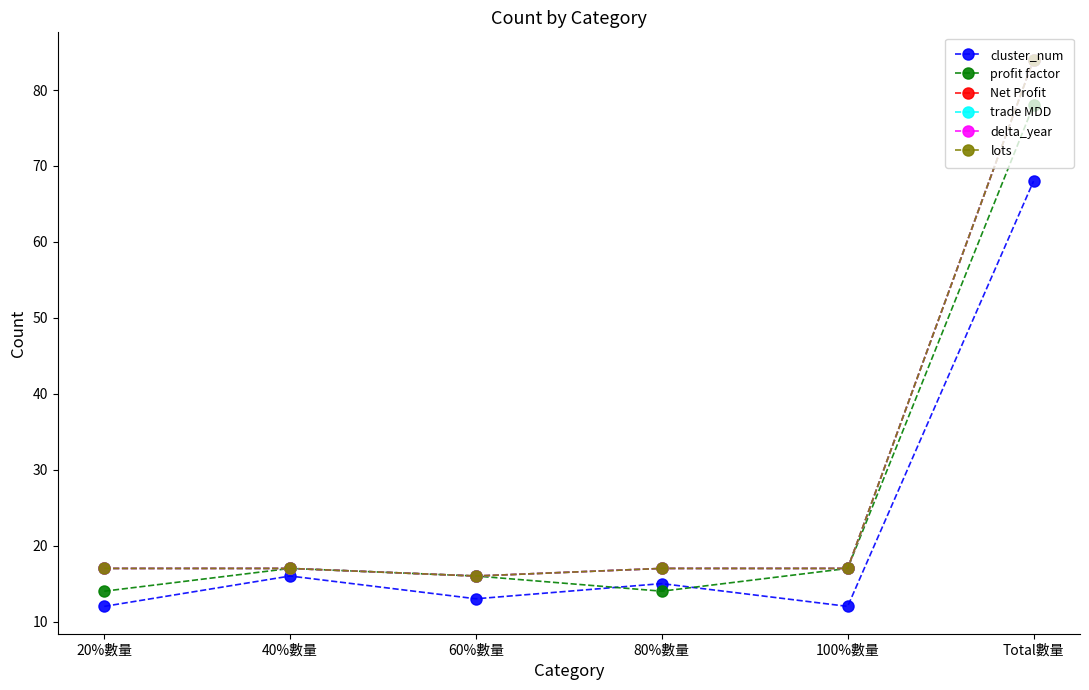

Reading left to right, extract all data points from this chart.

cluster_num: 12	16	13	15	12	68
profit factor: 14	17	16	14	17	78
Net Profit: 17	17	16	17	17	84
trade MDD: 17	17	16	17	17	84
delta_year: 17	17	16	17	17	84
lots: 17	17	16	17	17	84